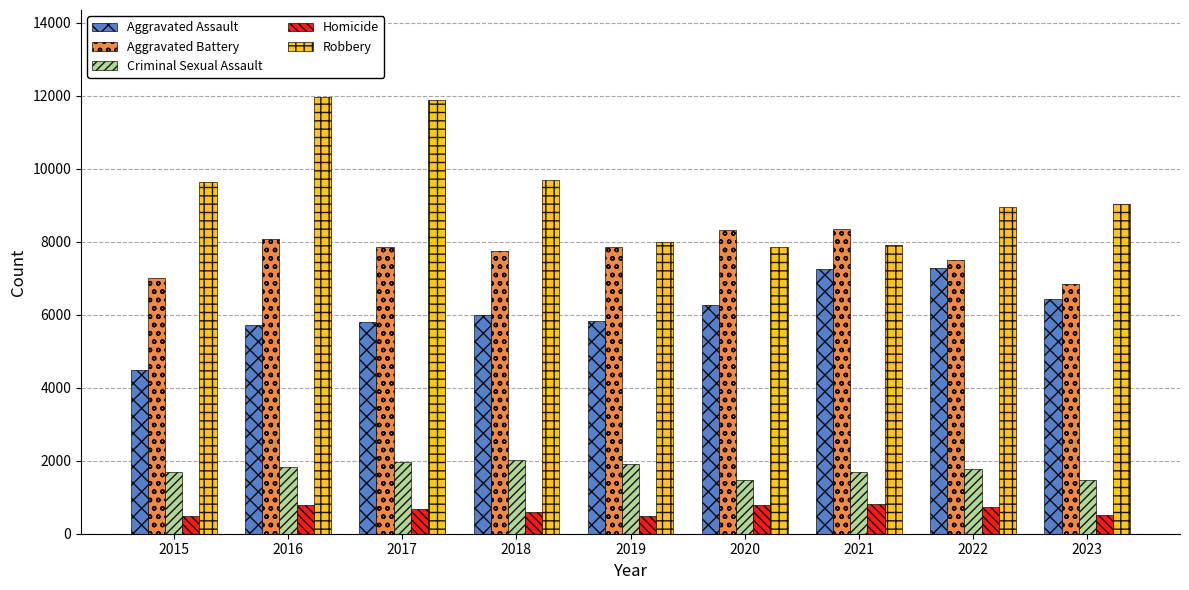

What is the value of the Homicide bar at the 2nd from the left?

786